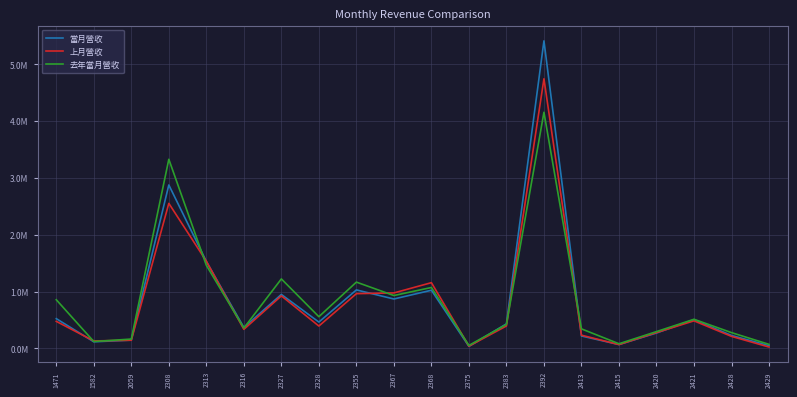

List the series in order of their overall mean, highest first.

去年當月營收, 當月營收, 上月營收